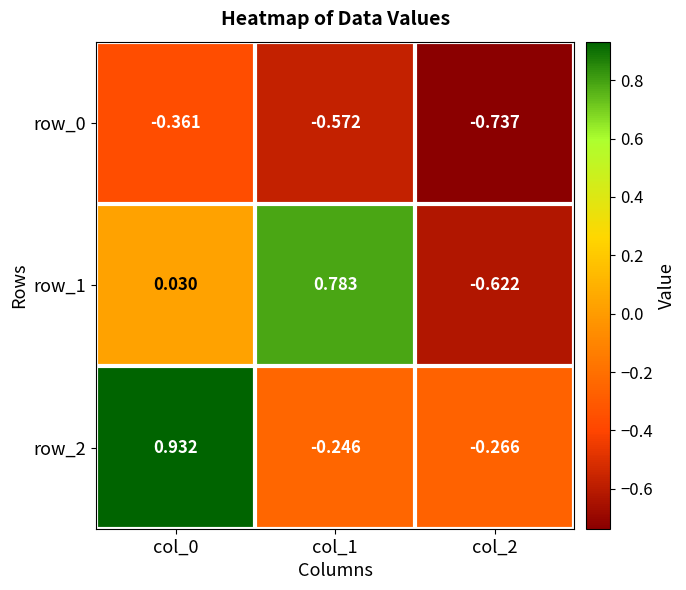

What is the total value across all series at col_2?

-1.6